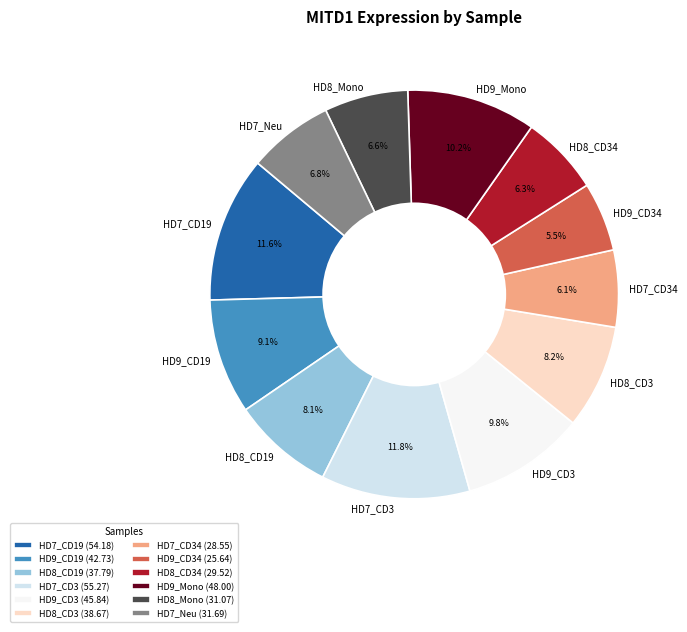

Is there any slice that represents more than half of the pie?

No